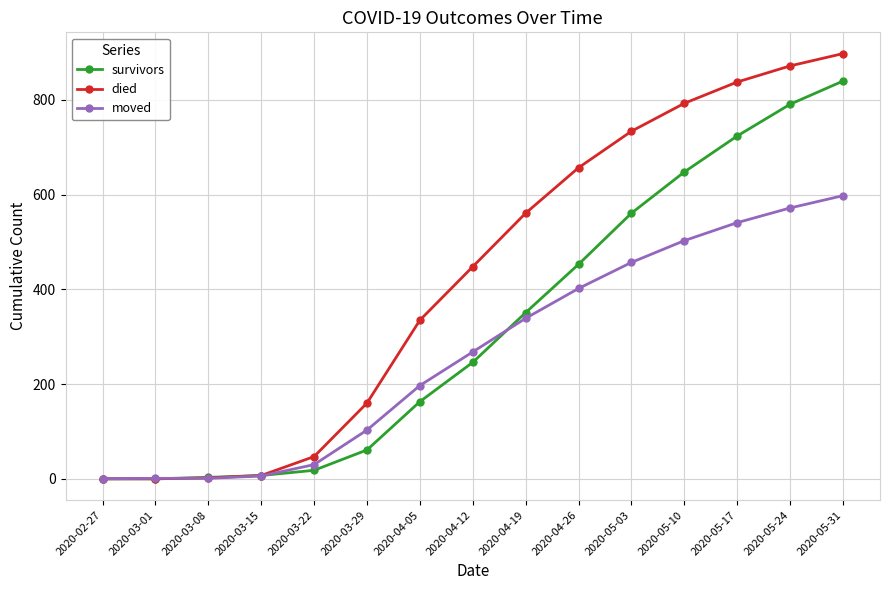

What is the highest value of the moved series?

598